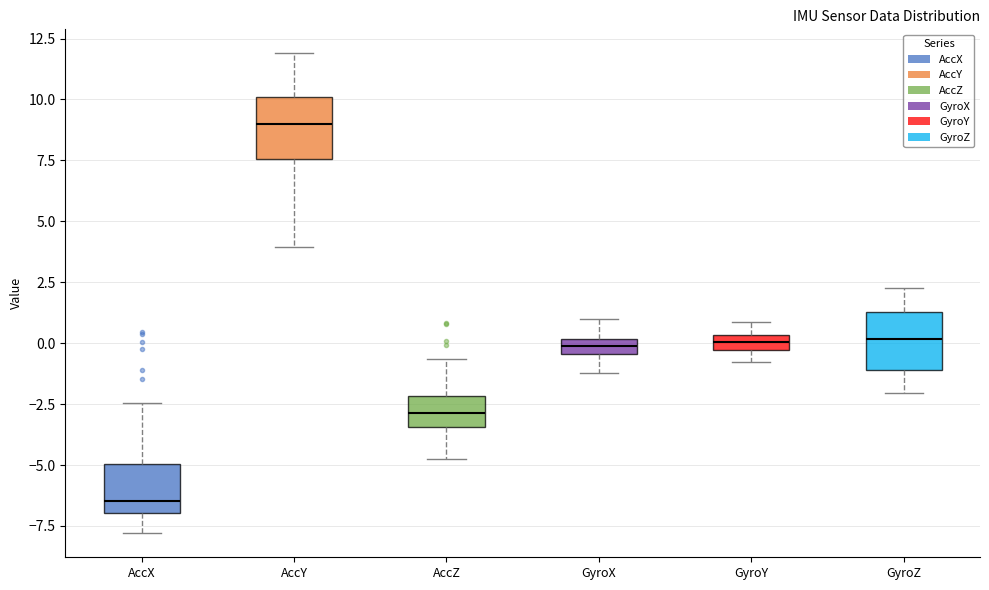

Where does the lower whisker of the box for GyroZ end on the y-axis? The values are not printed on the chart, so give them approximately, as read against the axis.

-2.0